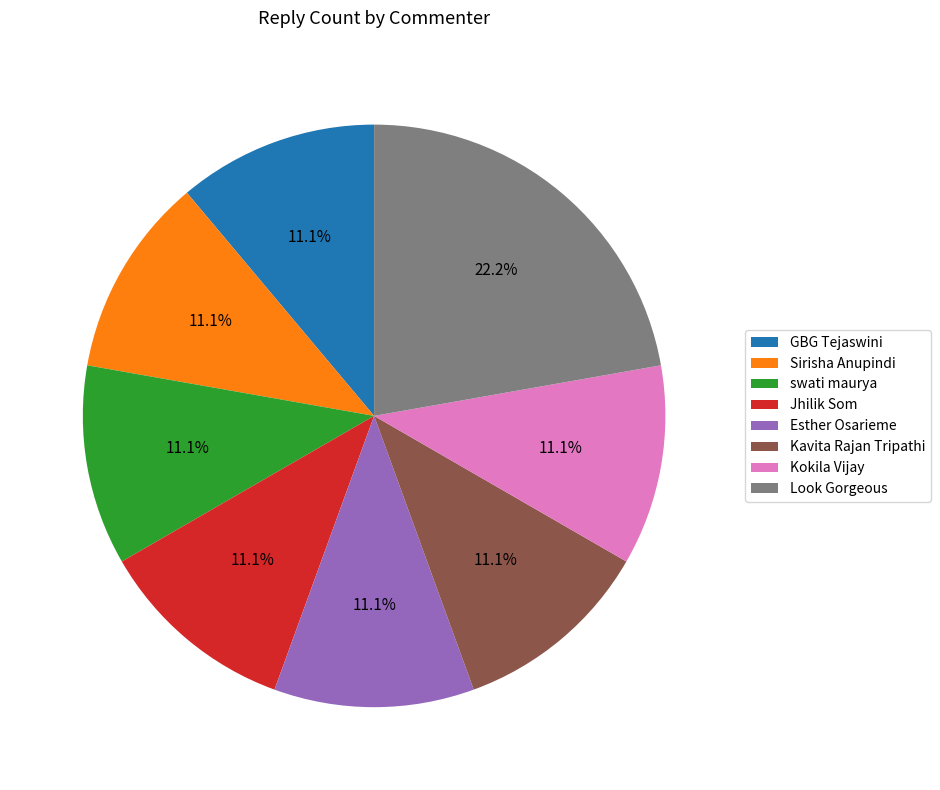

To the nearest percent, what percentage of the pie is swati maurya?

11%